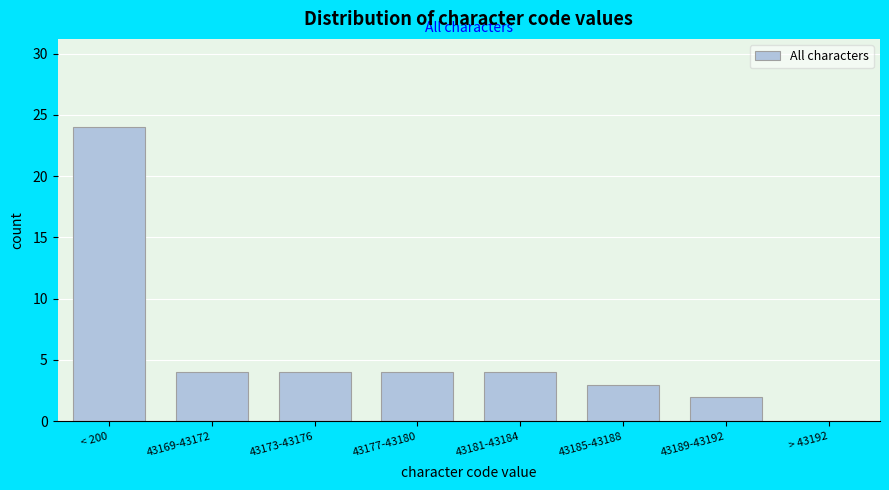

Reading left to right, what are all the values shown in this chart?

< 200=24	43169-43172=4	43173-43176=4	43177-43180=4	43181-43184=4	43185-43188=3	43189-43192=2	> 43192=0